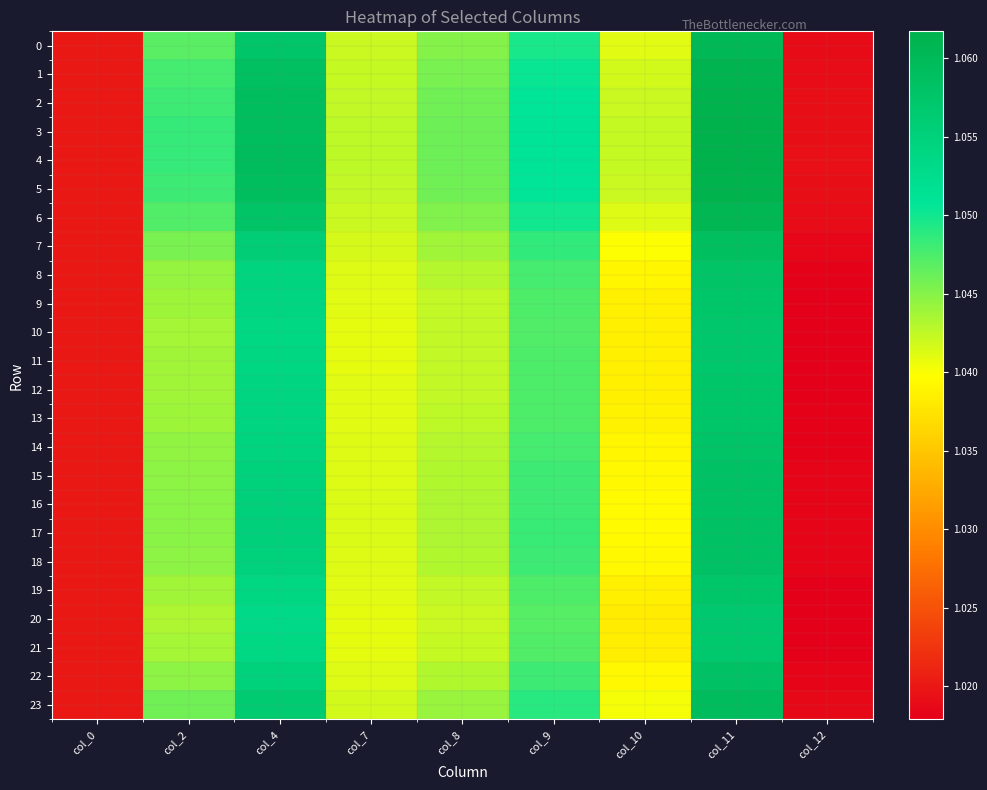

Reading left to right, extract all data points from this chart.

0: col_0=1.0	col_2=1.0	col_4=1.1	col_7=1.0	col_8=1.0	col_9=1.0	col_10=1.0	col_11=1.1	col_12=1.0
1: col_0=1.0	col_2=1.0	col_4=1.1	col_7=1.0	col_8=1.0	col_9=1.1	col_10=1.0	col_11=1.1	col_12=1.0
2: col_0=1.0	col_2=1.0	col_4=1.1	col_7=1.0	col_8=1.0	col_9=1.1	col_10=1.0	col_11=1.1	col_12=1.0
3: col_0=1.0	col_2=1.0	col_4=1.1	col_7=1.0	col_8=1.0	col_9=1.1	col_10=1.0	col_11=1.1	col_12=1.0
4: col_0=1.0	col_2=1.0	col_4=1.1	col_7=1.0	col_8=1.0	col_9=1.1	col_10=1.0	col_11=1.1	col_12=1.0
5: col_0=1.0	col_2=1.0	col_4=1.1	col_7=1.0	col_8=1.0	col_9=1.1	col_10=1.0	col_11=1.1	col_12=1.0
6: col_0=1.0	col_2=1.0	col_4=1.1	col_7=1.0	col_8=1.0	col_9=1.0	col_10=1.0	col_11=1.1	col_12=1.0
7: col_0=1.0	col_2=1.0	col_4=1.1	col_7=1.0	col_8=1.0	col_9=1.0	col_10=1.0	col_11=1.1	col_12=1.0
8: col_0=1.0	col_2=1.0	col_4=1.1	col_7=1.0	col_8=1.0	col_9=1.0	col_10=1.0	col_11=1.1	col_12=1.0
9: col_0=1.0	col_2=1.0	col_4=1.1	col_7=1.0	col_8=1.0	col_9=1.0	col_10=1.0	col_11=1.1	col_12=1.0
10: col_0=1.0	col_2=1.0	col_4=1.1	col_7=1.0	col_8=1.0	col_9=1.0	col_10=1.0	col_11=1.1	col_12=1.0
11: col_0=1.0	col_2=1.0	col_4=1.1	col_7=1.0	col_8=1.0	col_9=1.0	col_10=1.0	col_11=1.1	col_12=1.0
12: col_0=1.0	col_2=1.0	col_4=1.1	col_7=1.0	col_8=1.0	col_9=1.0	col_10=1.0	col_11=1.1	col_12=1.0
13: col_0=1.0	col_2=1.0	col_4=1.1	col_7=1.0	col_8=1.0	col_9=1.0	col_10=1.0	col_11=1.1	col_12=1.0
14: col_0=1.0	col_2=1.0	col_4=1.1	col_7=1.0	col_8=1.0	col_9=1.0	col_10=1.0	col_11=1.1	col_12=1.0
15: col_0=1.0	col_2=1.0	col_4=1.1	col_7=1.0	col_8=1.0	col_9=1.0	col_10=1.0	col_11=1.1	col_12=1.0
16: col_0=1.0	col_2=1.0	col_4=1.1	col_7=1.0	col_8=1.0	col_9=1.0	col_10=1.0	col_11=1.1	col_12=1.0
17: col_0=1.0	col_2=1.0	col_4=1.1	col_7=1.0	col_8=1.0	col_9=1.0	col_10=1.0	col_11=1.1	col_12=1.0
18: col_0=1.0	col_2=1.0	col_4=1.1	col_7=1.0	col_8=1.0	col_9=1.0	col_10=1.0	col_11=1.1	col_12=1.0
19: col_0=1.0	col_2=1.0	col_4=1.1	col_7=1.0	col_8=1.0	col_9=1.0	col_10=1.0	col_11=1.1	col_12=1.0
20: col_0=1.0	col_2=1.0	col_4=1.1	col_7=1.0	col_8=1.0	col_9=1.0	col_10=1.0	col_11=1.1	col_12=1.0
21: col_0=1.0	col_2=1.0	col_4=1.1	col_7=1.0	col_8=1.0	col_9=1.0	col_10=1.0	col_11=1.1	col_12=1.0
22: col_0=1.0	col_2=1.0	col_4=1.1	col_7=1.0	col_8=1.0	col_9=1.0	col_10=1.0	col_11=1.1	col_12=1.0
23: col_0=1.0	col_2=1.0	col_4=1.1	col_7=1.0	col_8=1.0	col_9=1.0	col_10=1.0	col_11=1.1	col_12=1.0